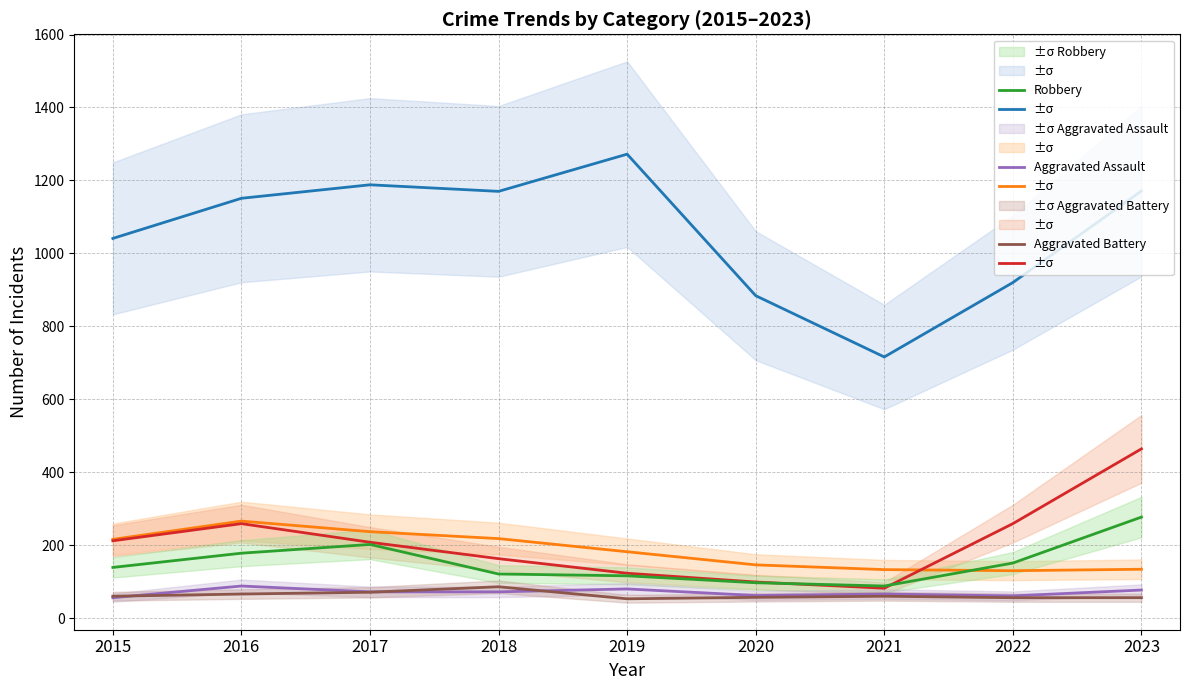

Where is Theft nearest to the value 994?

2015